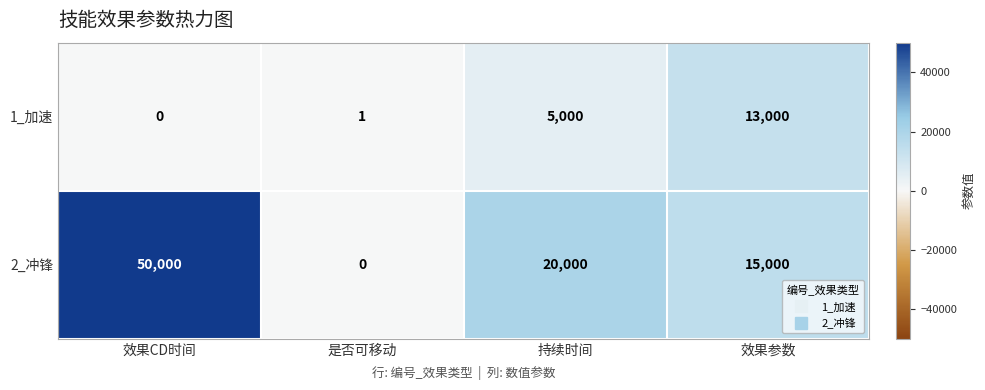

Which series has the largest total across all categories?

2_冲锋